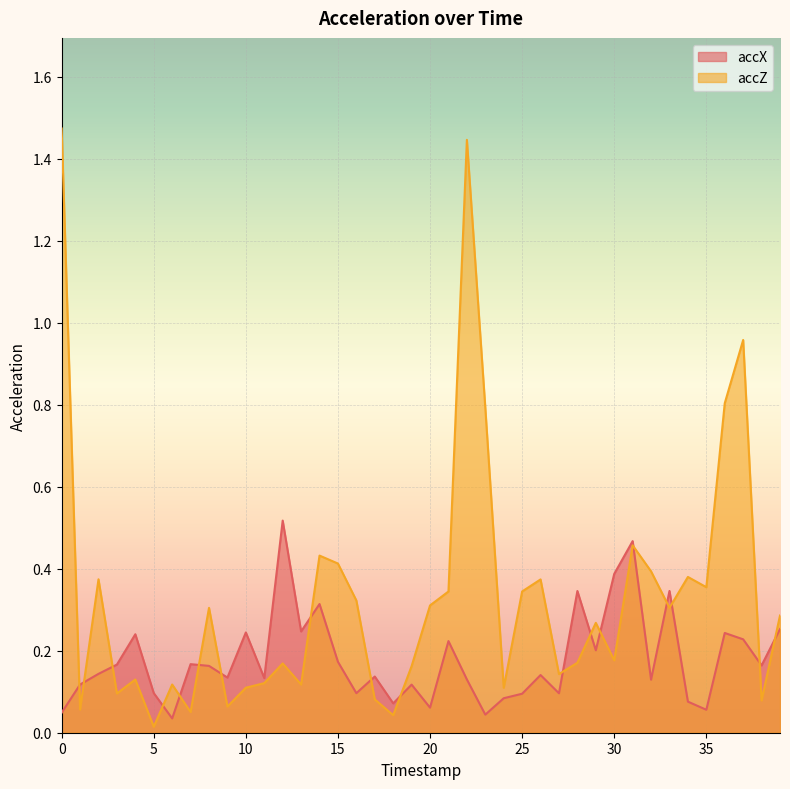

Between 20 and 18, which is larger?

18